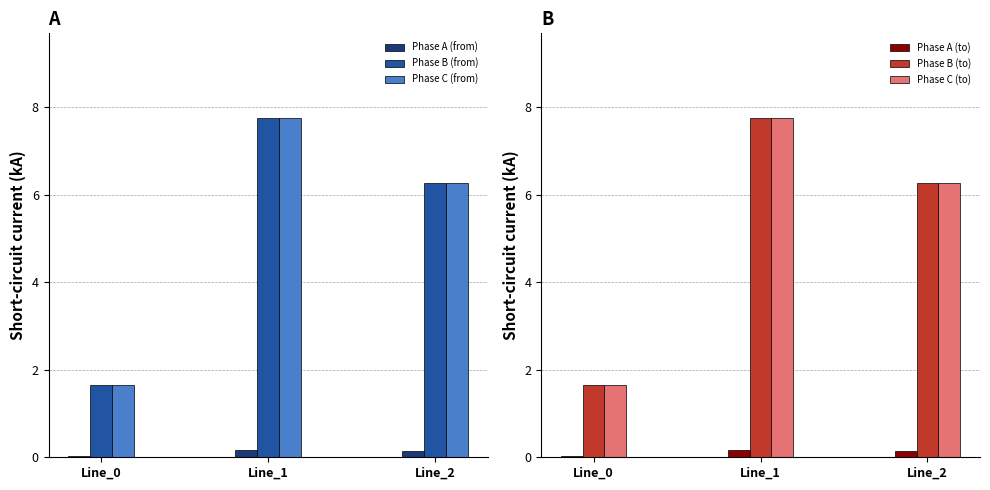

How many bars are there in total?

18